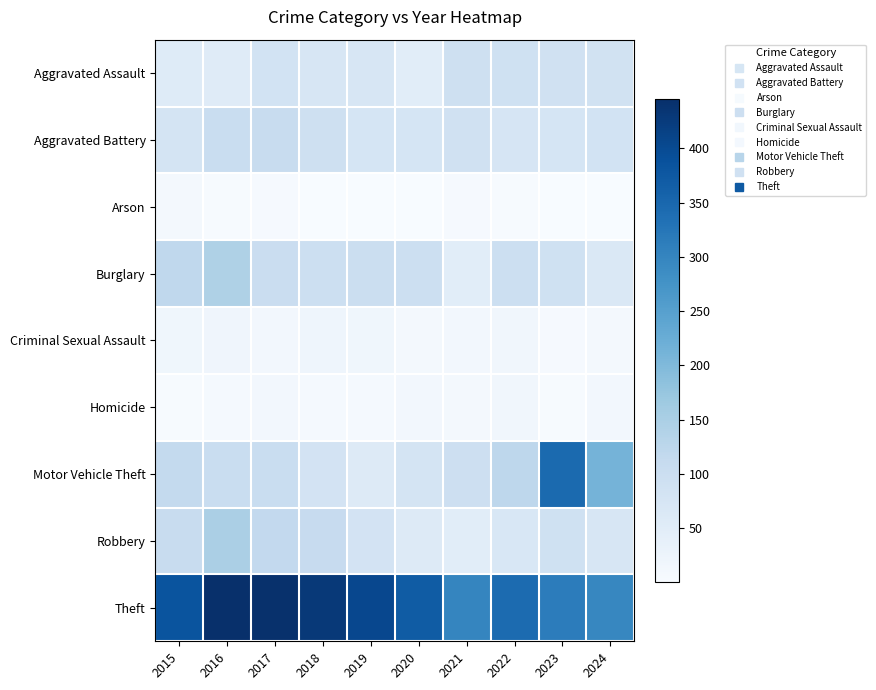

Reading left to right, what are all the values shown in this chart?

Aggravated Assault: 2015=56	2016=54	2017=84	2018=73	2019=73	2020=49	2021=94	2022=90	2023=89	2024=85
Aggravated Battery: 2015=78	2016=104	2017=107	2018=93	2019=77	2020=76	2021=88	2022=75	2023=77	2024=83
Arson: 2015=11	2016=4	2017=5	2018=2	2019=1	2020=1	2021=6	2022=3	2023=2	2024=1
Burglary: 2015=119	2016=144	2017=102	2018=98	2019=101	2020=98	2021=48	2022=97	2023=90	2024=65
Criminal Sexual Assault: 2015=17	2016=20	2017=13	2018=21	2019=18	2020=10	2021=13	2022=16	2023=6	2024=10
Homicide: 2015=3	2016=7	2017=13	2018=7	2019=7	2020=12	2021=11	2022=15	2023=3	2024=12
Motor Vehicle Theft: 2015=114	2016=105	2017=105	2018=82	2019=58	2020=78	2021=96	2022=124	2023=345	2024=211
Robbery: 2015=107	2016=150	2017=117	2018=109	2019=82	2020=58	2021=48	2022=70	2023=90	2024=72
Theft: 2015=383	2016=445	2017=442	2018=428	2019=404	2020=369	2021=299	2022=344	2023=314	2024=296